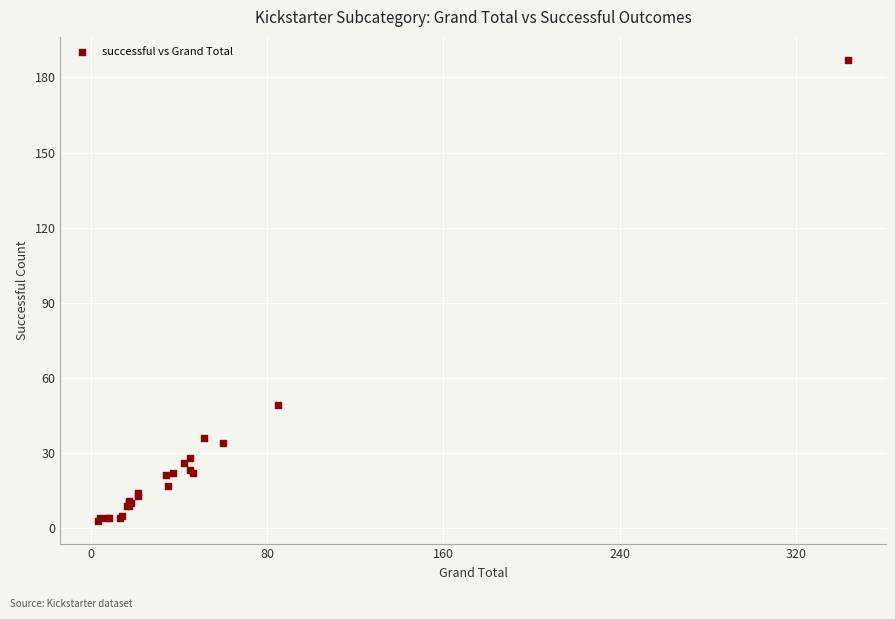

What Y value in the scatter plot is closest to 95?

49